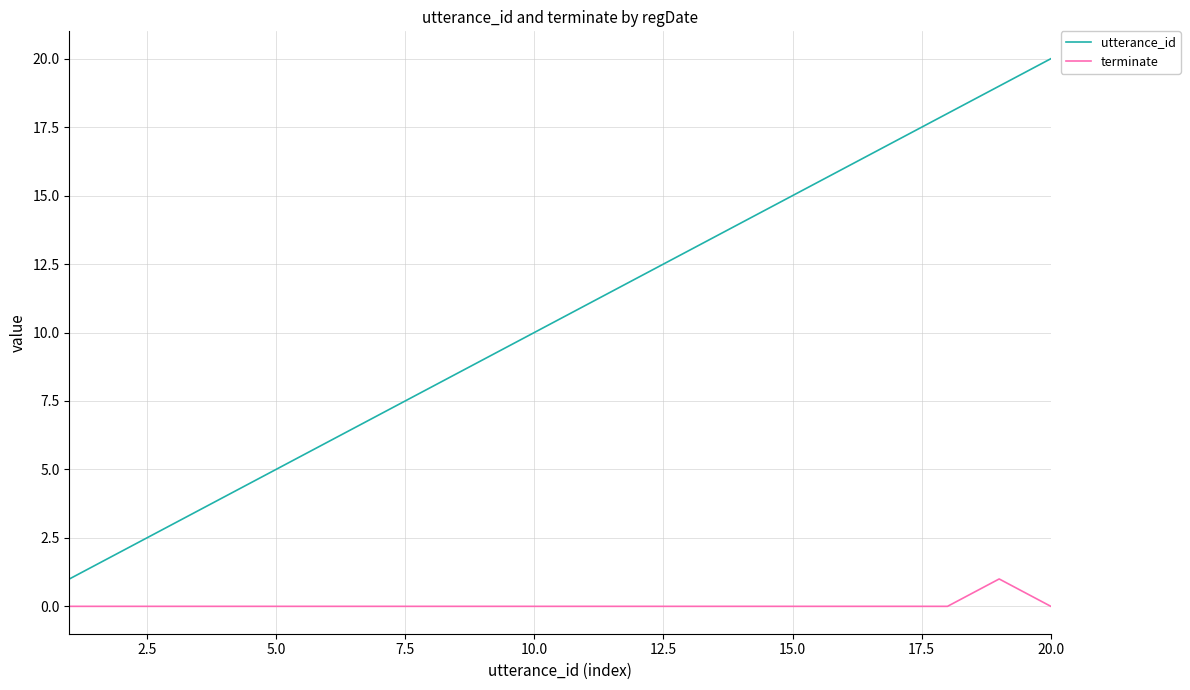

Which series has the largest total across all categories?

utterance_id